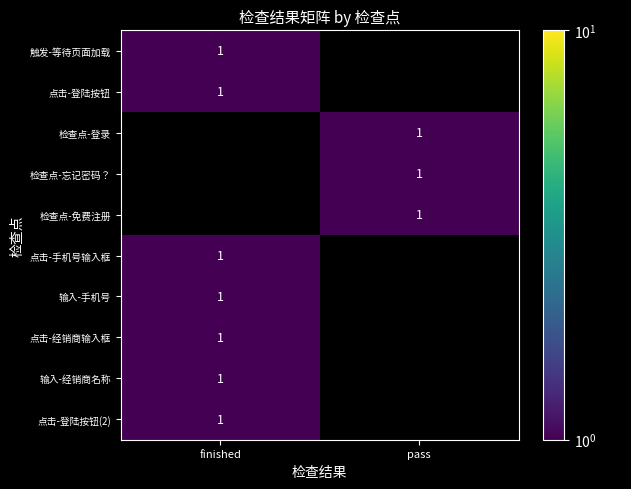

The value of 检查点-忘记密码？ at pass is 1. True or false?

True